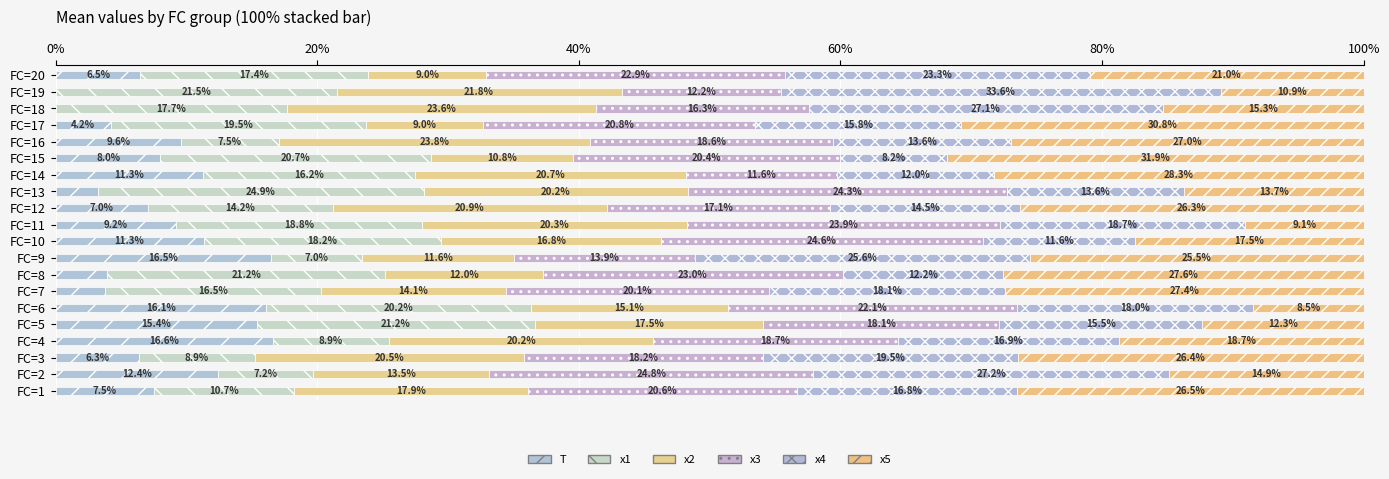

Count the number of categories in the chart.

20